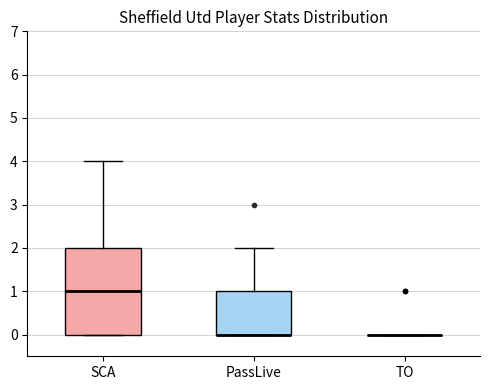

Which box is the tallest, from its lower edge to its upper edge?

SCA